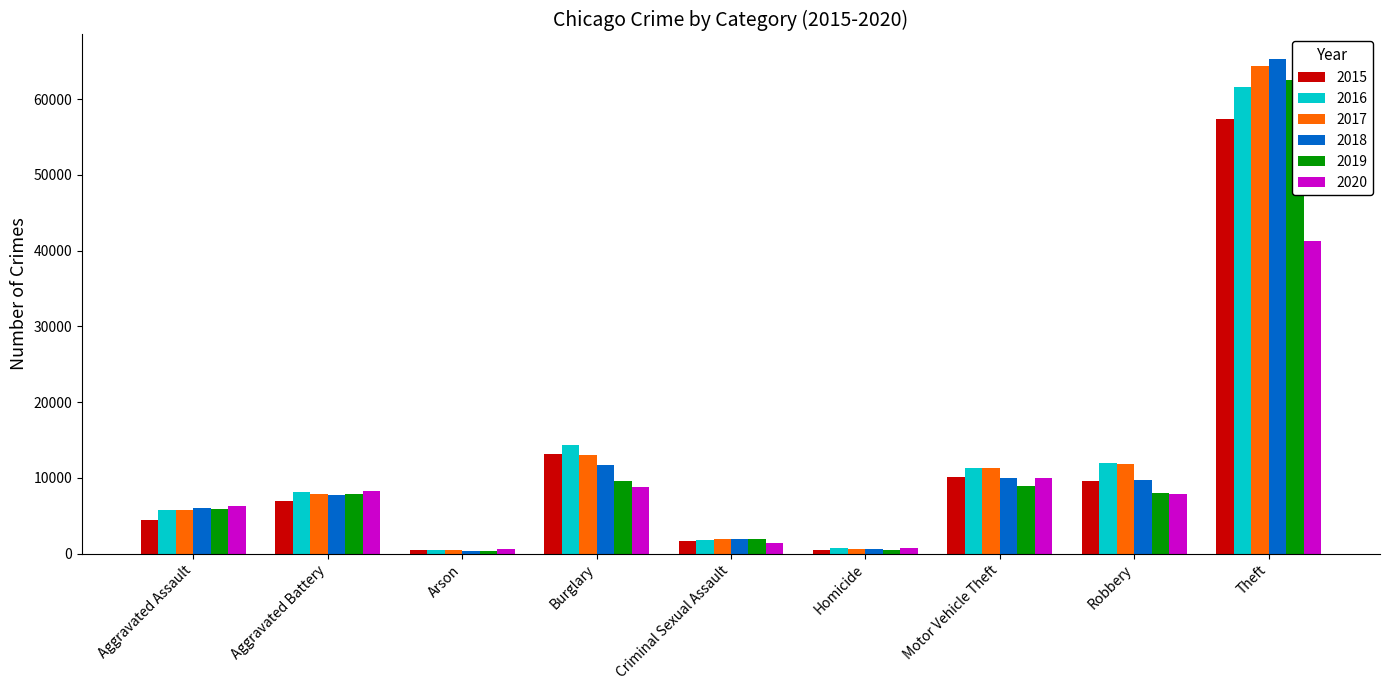

What is the minimum value for 2018?

373